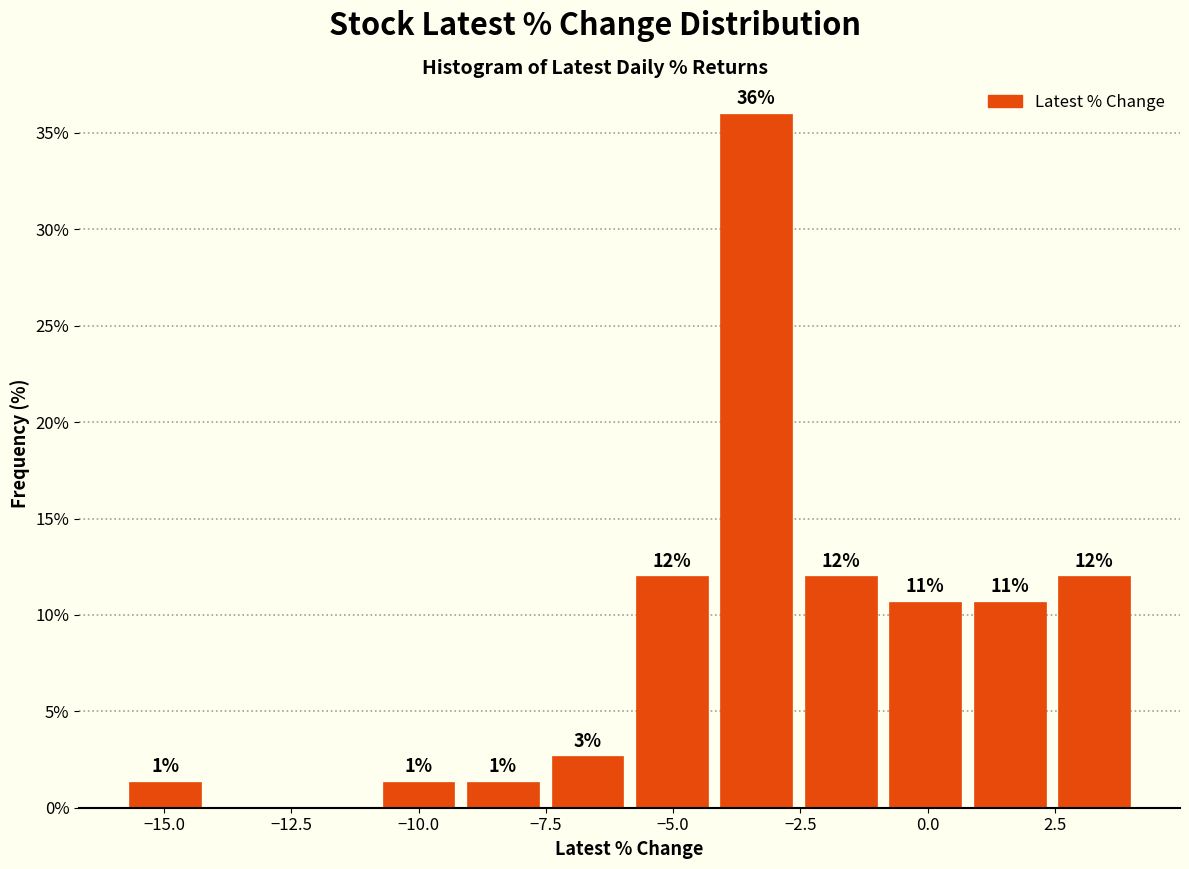

Around what value on the x-axis is the tallest bar? Give the approximate position of its centre, as read against the axis.

-3.5